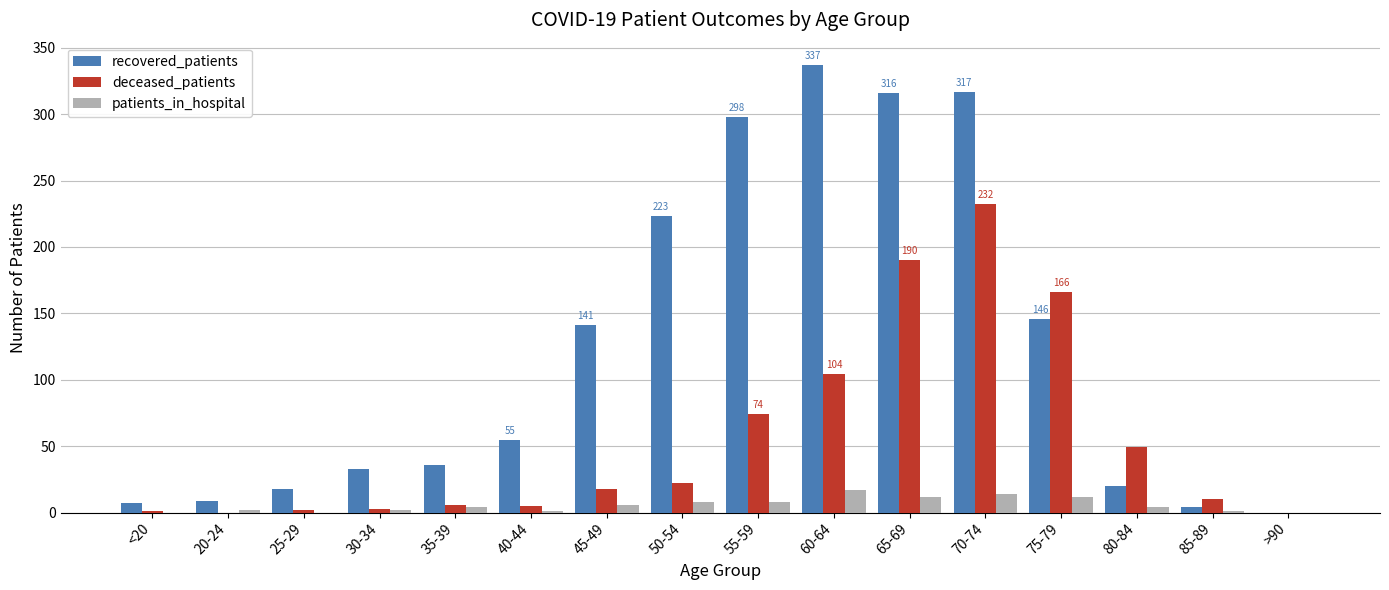

Which category has the highest value in the patients_in_hospital series?

60-64